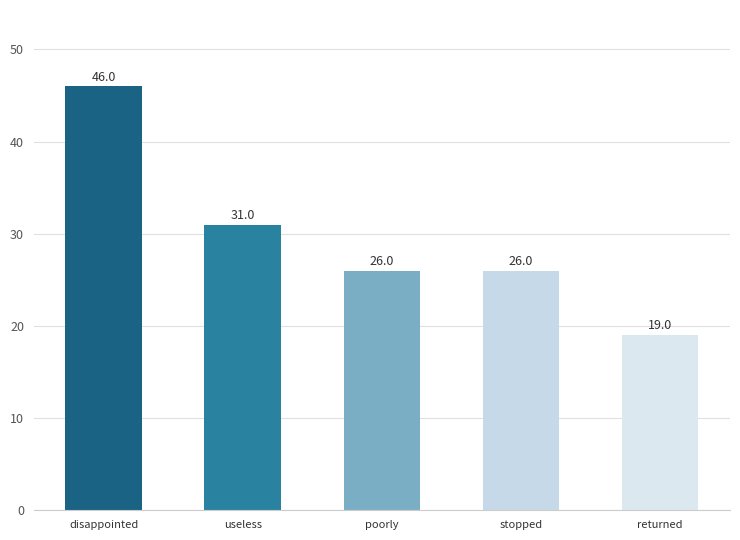

What is the sum of the values at returned and poorly?

45